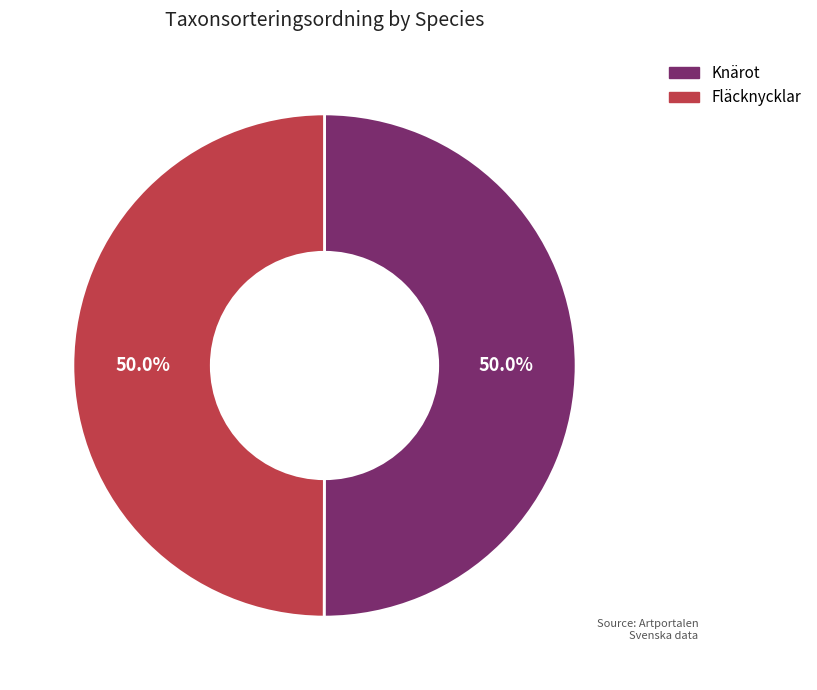

How many slices are in this pie chart?

2